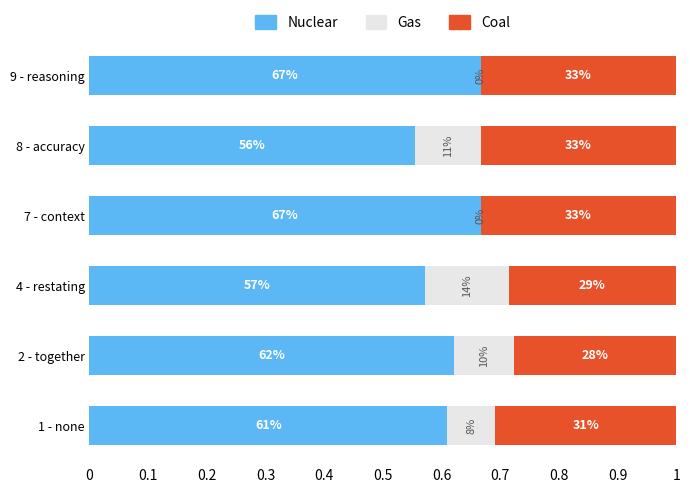

What is the lowest value of the Nuclear series?

0.6